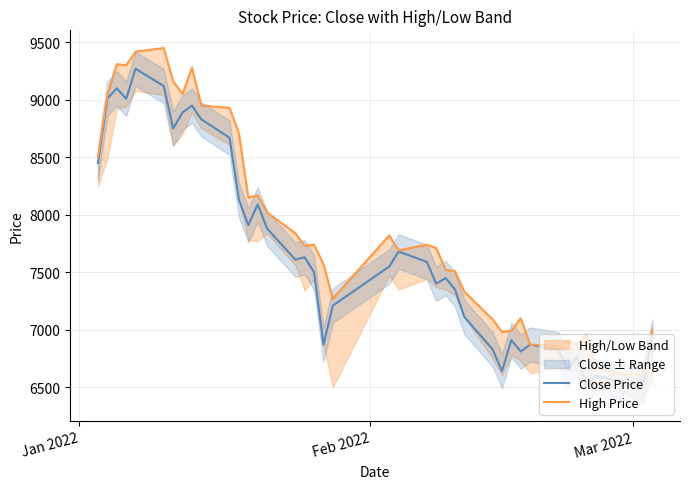

Which series has the widest spread of values?

High Price